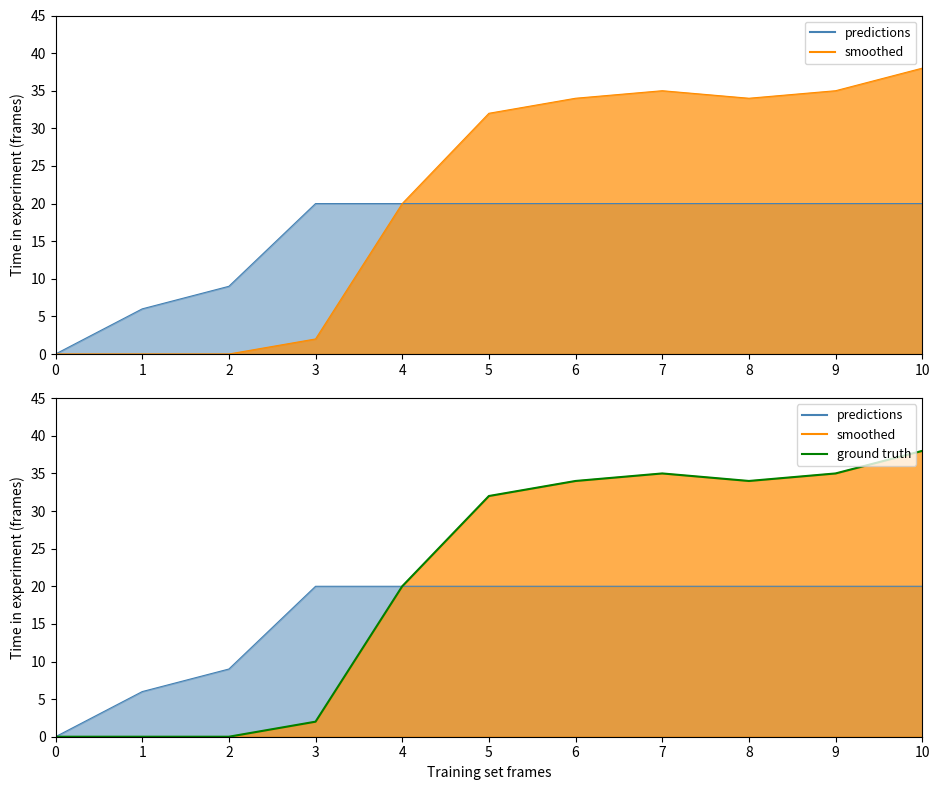

At which category does the data reach its first local peak?

7